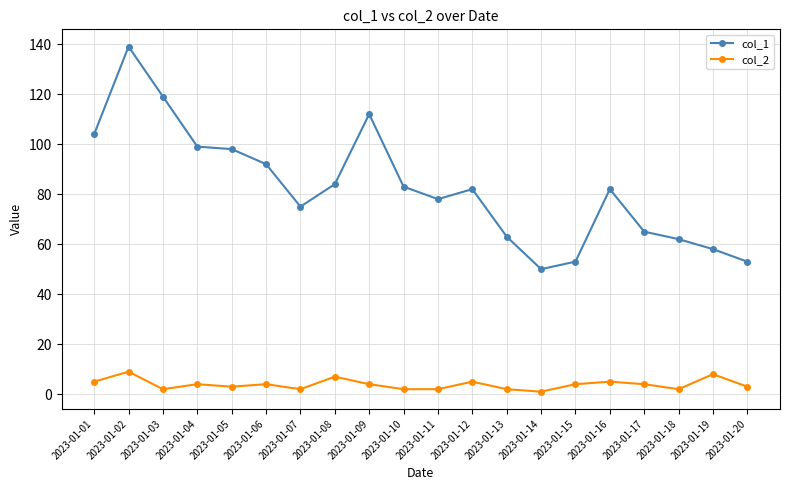

Rank the series by their maximum value, from lowest to highest.

col_2, col_1